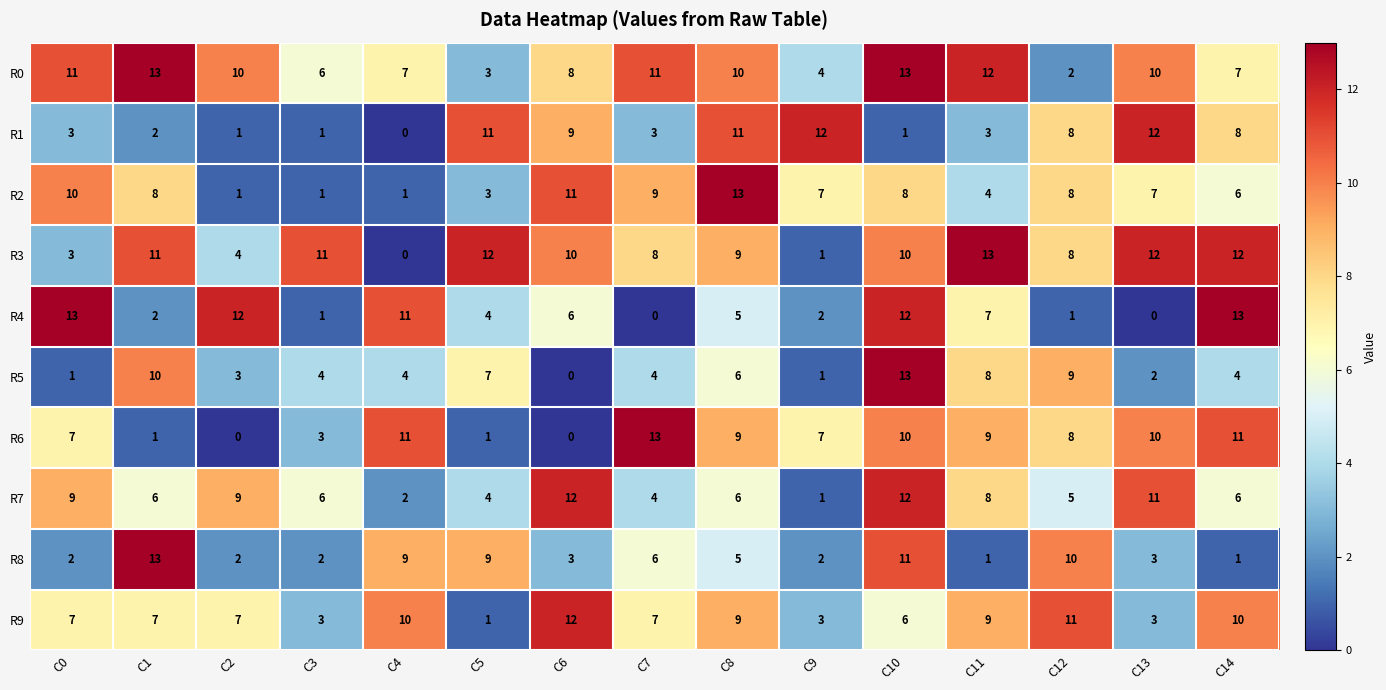

How many series are shown in this chart?

10